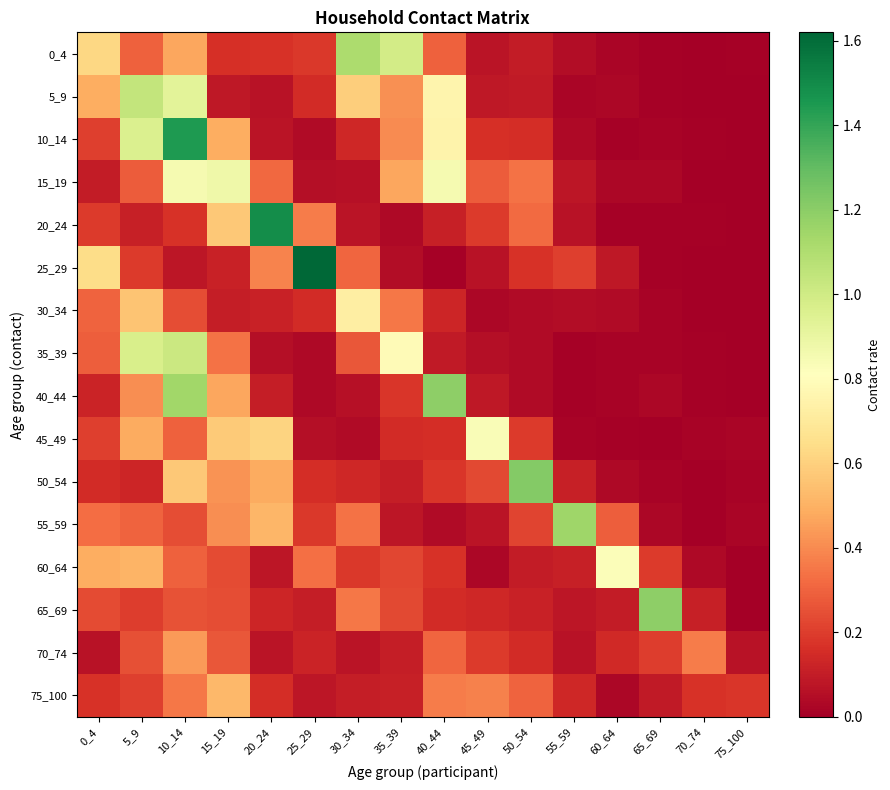

Reading left to right, transcribe all the data shown in this chart.

0_4: 0_4=0.6	5_9=0.3	10_14=0.5	15_19=0.2	20_24=0.2	25_29=0.2	30_34=1.1	35_39=1.0	40_44=0.3	45_49=0.1	50_54=0.1	55_59=0.1	60_64=0.0	65_69=0.0	70_74=0.0	75_100=0.0
5_9: 0_4=0.5	5_9=1.0	10_14=0.9	15_19=0.1	20_24=0.1	25_29=0.1	30_34=0.6	35_39=0.4	40_44=0.8	45_49=0.1	50_54=0.1	55_59=0.0	60_64=0.0	65_69=0.0	70_74=0.0	75_100=0.0
10_14: 0_4=0.2	5_9=1.0	10_14=1.4	15_19=0.5	20_24=0.1	25_29=0.0	30_34=0.1	35_39=0.4	40_44=0.7	45_49=0.2	50_54=0.2	55_59=0.0	60_64=0.0	65_69=0.0	70_74=0.0	75_100=0.0
15_19: 0_4=0.1	5_9=0.3	10_14=0.9	15_19=0.9	20_24=0.3	25_29=0.1	30_34=0.1	35_39=0.5	40_44=0.9	45_49=0.3	50_54=0.3	55_59=0.1	60_64=0.0	65_69=0.0	70_74=0.0	75_100=0.0
20_24: 0_4=0.2	5_9=0.1	10_14=0.2	15_19=0.6	20_24=1.5	25_29=0.4	30_34=0.1	35_39=0.0	40_44=0.1	45_49=0.2	50_54=0.3	55_59=0.1	60_64=0.0	65_69=0.0	70_74=0.0	75_100=0.0
25_29: 0_4=0.6	5_9=0.2	10_14=0.1	15_19=0.1	20_24=0.4	25_29=1.6	30_34=0.3	35_39=0.0	40_44=0.0	45_49=0.1	50_54=0.2	55_59=0.2	60_64=0.1	65_69=0.0	70_74=0.0	75_100=0.0
30_34: 0_4=0.3	5_9=0.6	10_14=0.2	15_19=0.1	20_24=0.1	25_29=0.2	30_34=0.7	35_39=0.3	40_44=0.1	45_49=0.0	50_54=0.0	55_59=0.0	60_64=0.0	65_69=0.0	70_74=0.0	75_100=0.0
35_39: 0_4=0.3	5_9=1.0	10_14=1.0	15_19=0.3	20_24=0.1	25_29=0.0	30_34=0.3	35_39=0.8	40_44=0.1	45_49=0.1	50_54=0.0	55_59=0.0	60_64=0.0	65_69=0.0	70_74=0.0	75_100=0.0
40_44: 0_4=0.1	5_9=0.4	10_14=1.1	15_19=0.5	20_24=0.1	25_29=0.0	30_34=0.1	35_39=0.2	40_44=1.2	45_49=0.1	50_54=0.0	55_59=0.0	60_64=0.0	65_69=0.0	70_74=0.0	75_100=0.0
45_49: 0_4=0.2	5_9=0.5	10_14=0.3	15_19=0.6	20_24=0.6	25_29=0.1	30_34=0.0	35_39=0.1	40_44=0.2	45_49=0.8	50_54=0.2	55_59=0.0	60_64=0.0	65_69=0.0	70_74=0.0	75_100=0.0
50_54: 0_4=0.2	5_9=0.1	10_14=0.6	15_19=0.4	20_24=0.5	25_29=0.2	30_34=0.1	35_39=0.1	40_44=0.2	45_49=0.2	50_54=1.2	55_59=0.1	60_64=0.0	65_69=0.0	70_74=0.0	75_100=0.0
55_59: 0_4=0.3	5_9=0.3	10_14=0.2	15_19=0.4	20_24=0.5	25_29=0.2	30_34=0.3	35_39=0.1	40_44=0.0	45_49=0.1	50_54=0.2	55_59=1.1	60_64=0.3	65_69=0.0	70_74=0.0	75_100=0.0
60_64: 0_4=0.5	5_9=0.5	10_14=0.3	15_19=0.2	20_24=0.1	25_29=0.3	30_34=0.2	35_39=0.2	40_44=0.2	45_49=0.0	50_54=0.1	55_59=0.1	60_64=0.8	65_69=0.2	70_74=0.0	75_100=0.0
65_69: 0_4=0.2	5_9=0.2	10_14=0.3	15_19=0.2	20_24=0.1	25_29=0.1	30_34=0.4	35_39=0.2	40_44=0.1	45_49=0.1	50_54=0.1	55_59=0.1	60_64=0.1	65_69=1.2	70_74=0.1	75_100=0.0
70_74: 0_4=0.1	5_9=0.2	10_14=0.4	15_19=0.3	20_24=0.1	25_29=0.1	30_34=0.1	35_39=0.1	40_44=0.3	45_49=0.2	50_54=0.1	55_59=0.1	60_64=0.1	65_69=0.2	70_74=0.4	75_100=0.1
75_100: 0_4=0.2	5_9=0.2	10_14=0.4	15_19=0.5	20_24=0.2	25_29=0.1	30_34=0.1	35_39=0.1	40_44=0.4	45_49=0.4	50_54=0.3	55_59=0.1	60_64=0.0	65_69=0.1	70_74=0.2	75_100=0.2